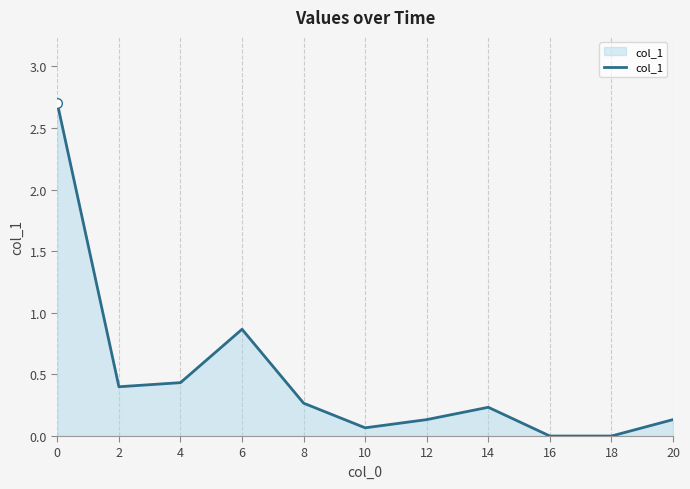

What is the change in value from 0 to 12?

-2.6